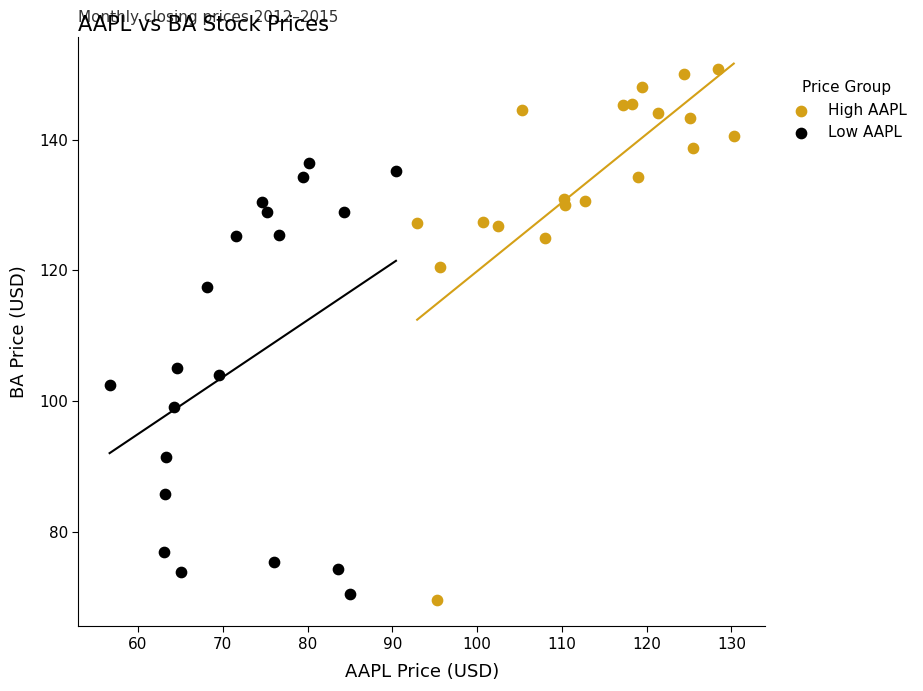

Which series has the widest spread of Y values?

High AAPL